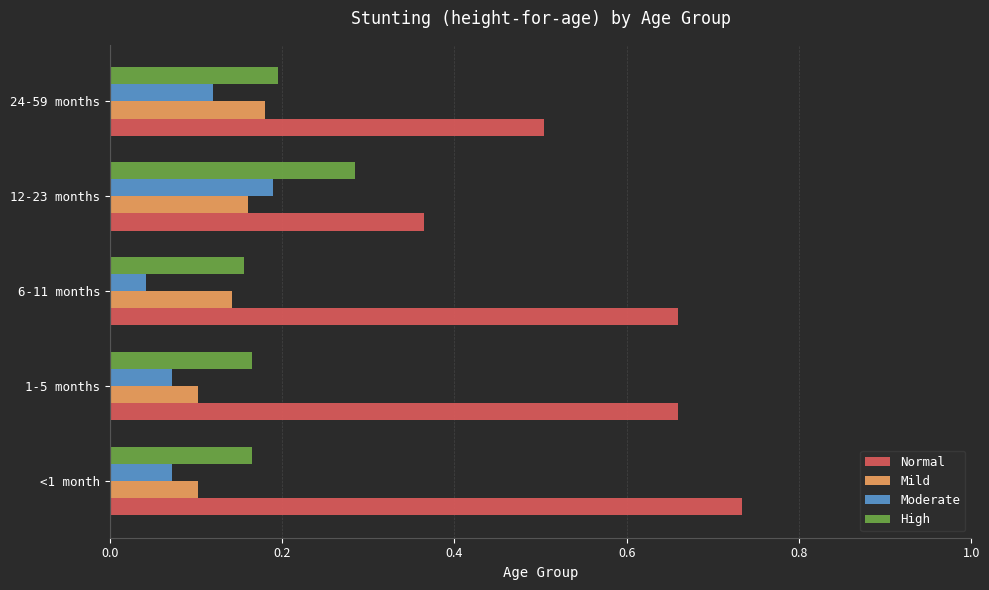

What is the sum of the High values at 12-23 months and <1 month?

0.5